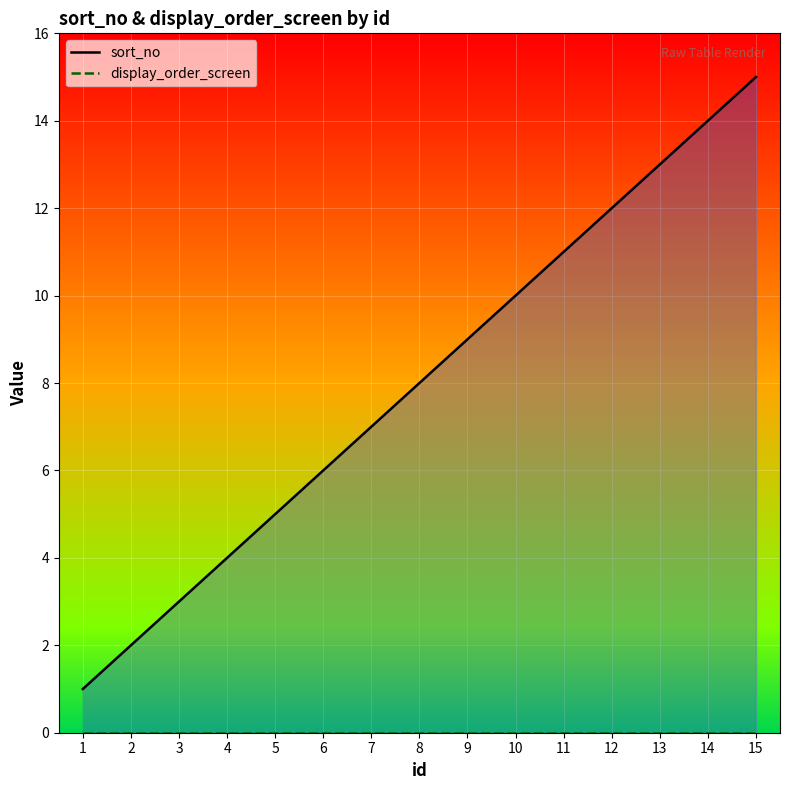

The sort_no series shows 3 at 5. True or false?

False